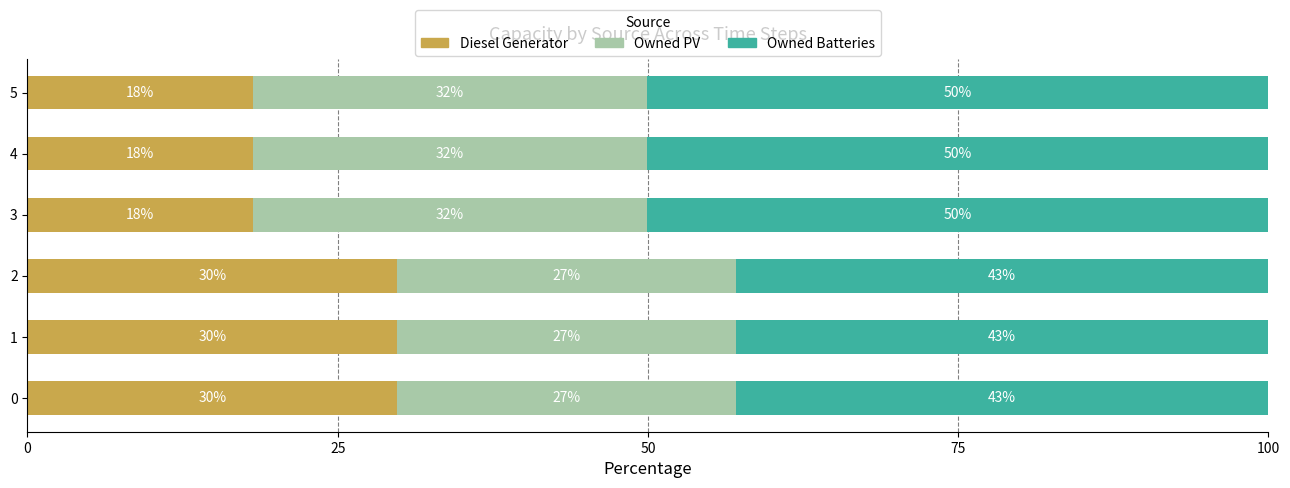

What is the minimum value for Diesel Generator?

18.2